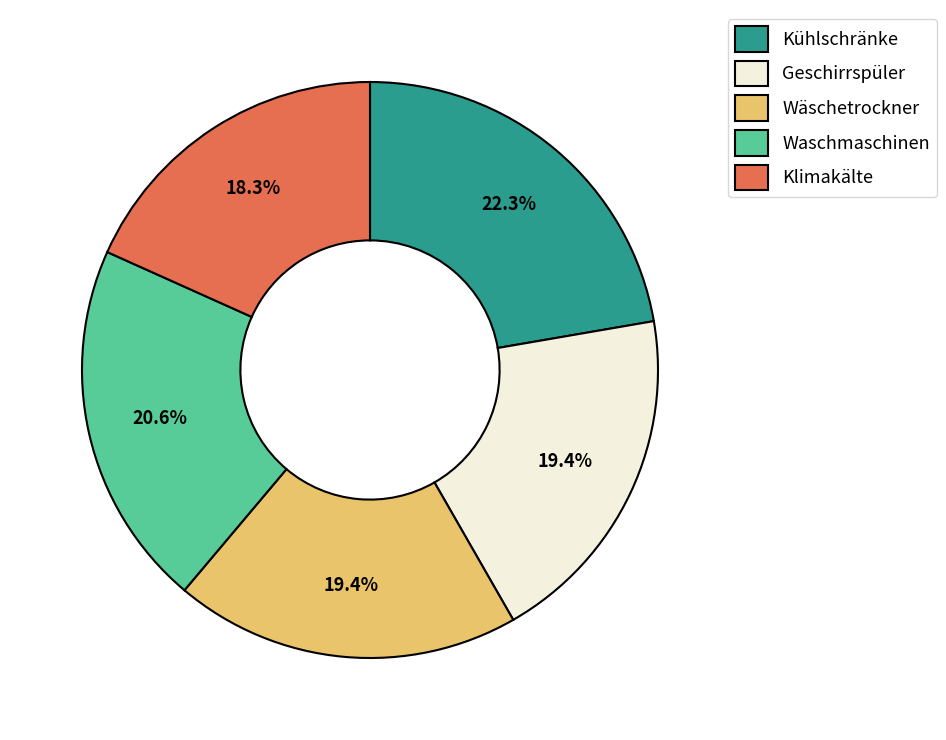

To the nearest percent, what percentage of the pie is Klimakälte?

18%